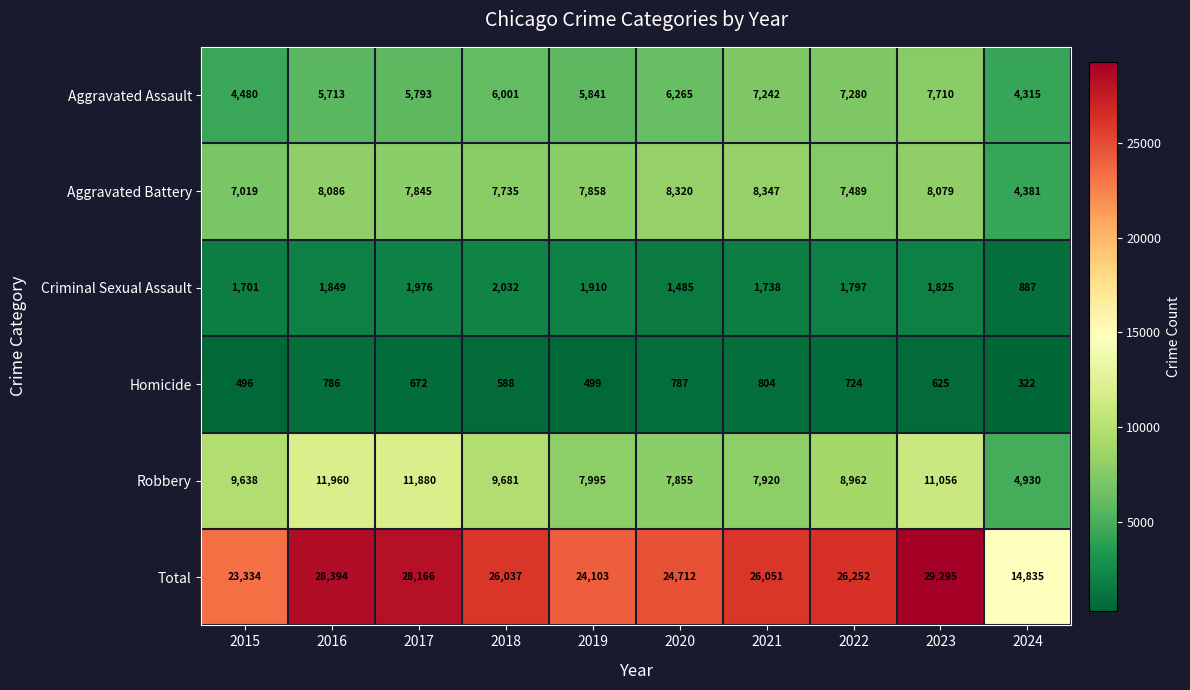

The value of Total at 2018 is 26037. True or false?

True